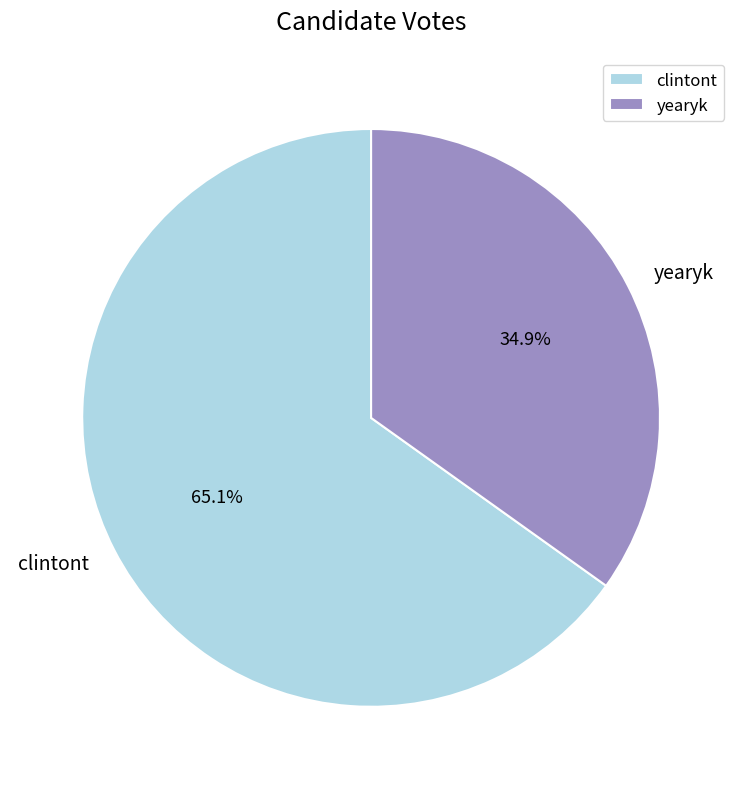

Rank the categories by value from lowest to highest.

yearyk, clintont